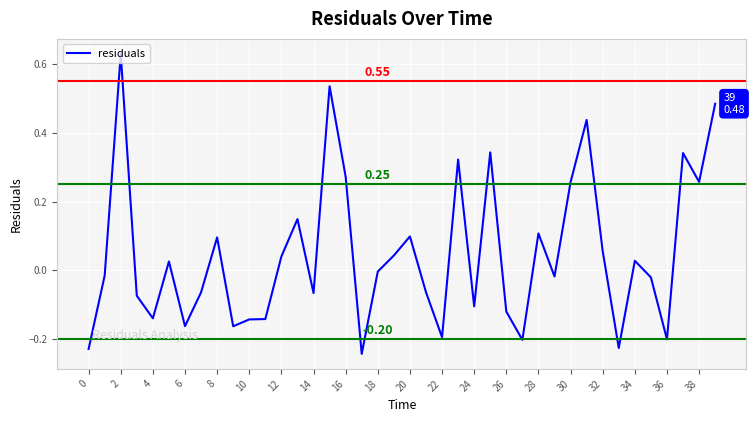

Where is the first local maximum?

2